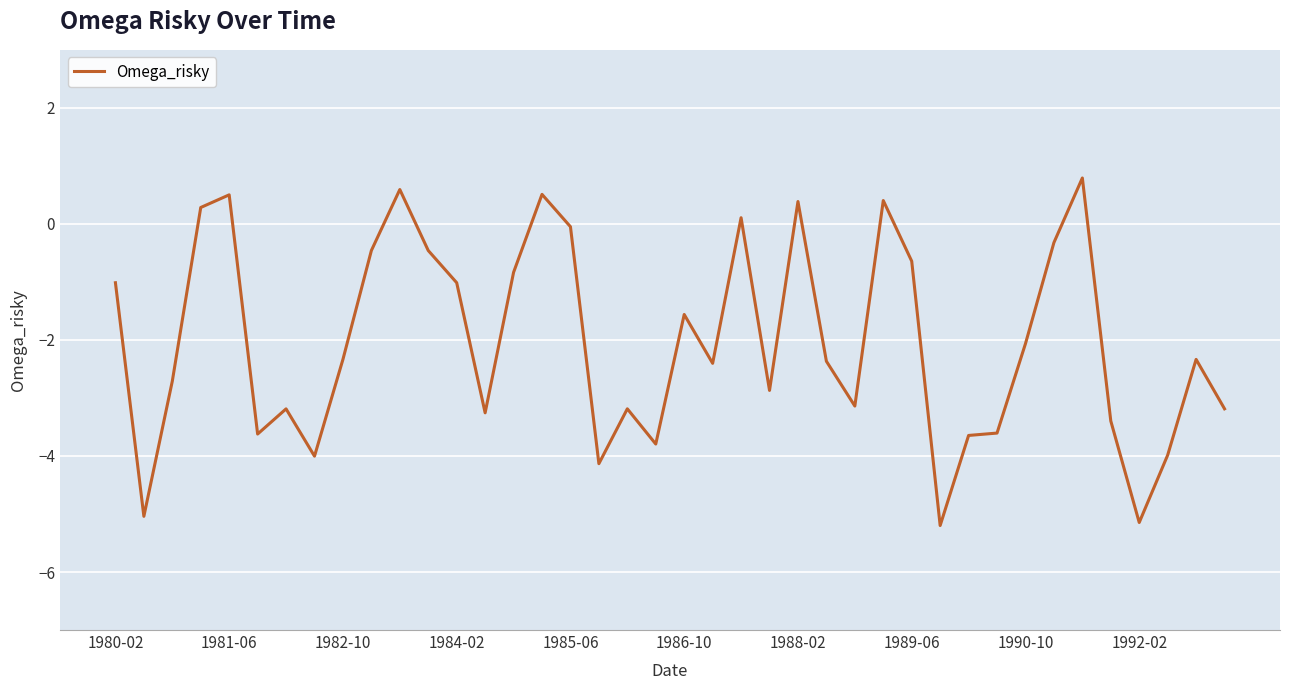

What is the minimum value shown in the chart?

-5.2